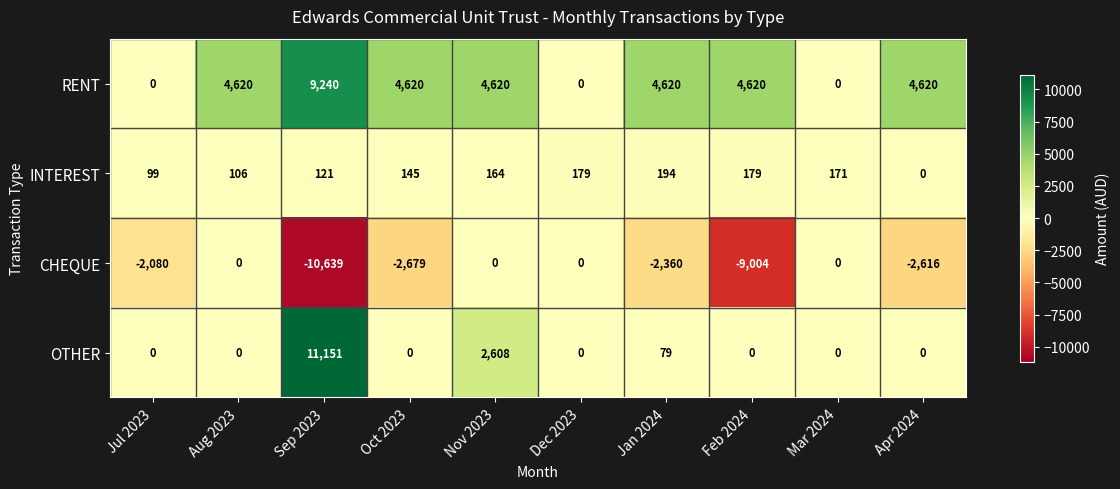

Which category has the lowest value across all series?

Sep 2023